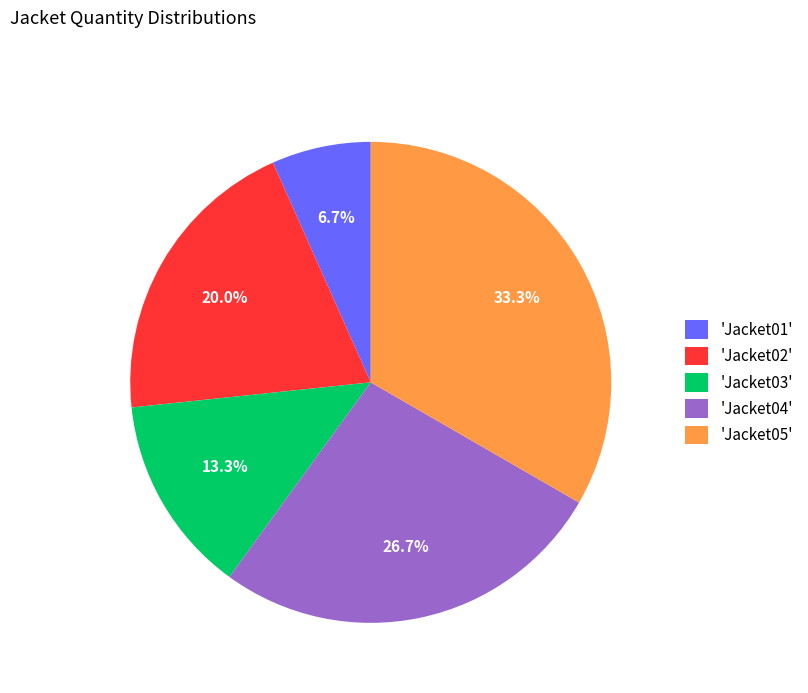

What is the largest slice in the pie chart?

'Jacket05'